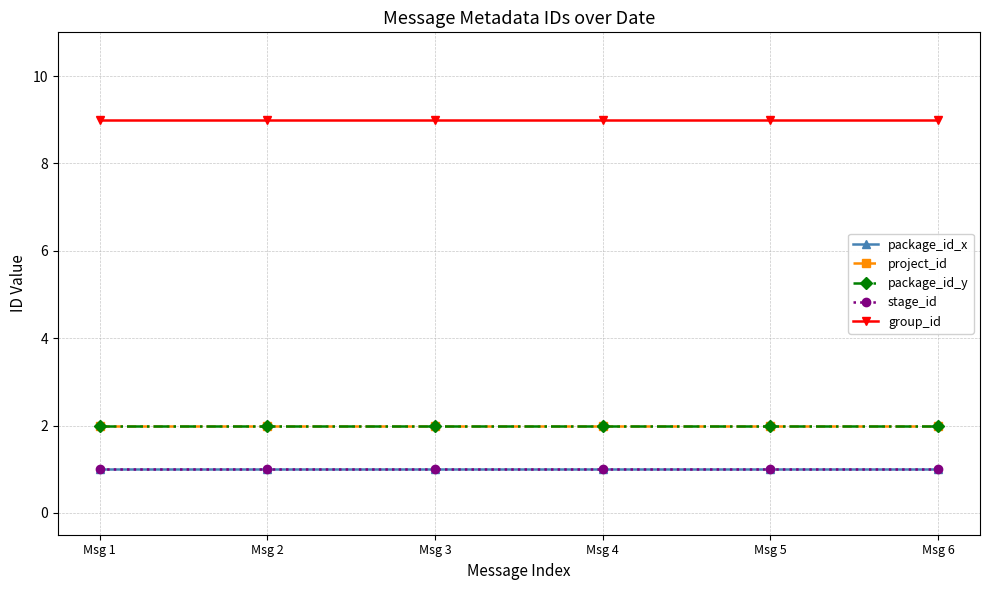

At which label is package_id_y closest to 2?

Msg 1